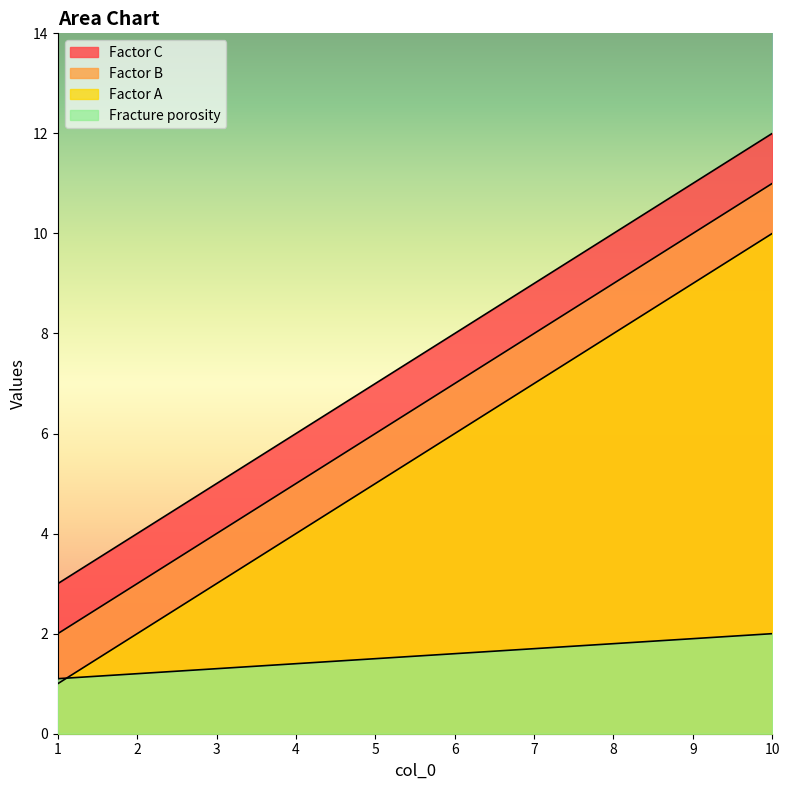

What is the spread (max minus min) of values at 10?

10.0